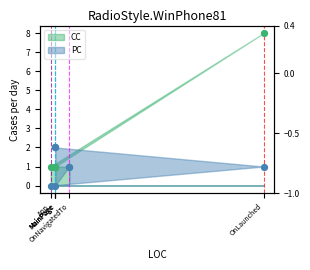

At which category is the sum across all series the highest?

OnLaunched